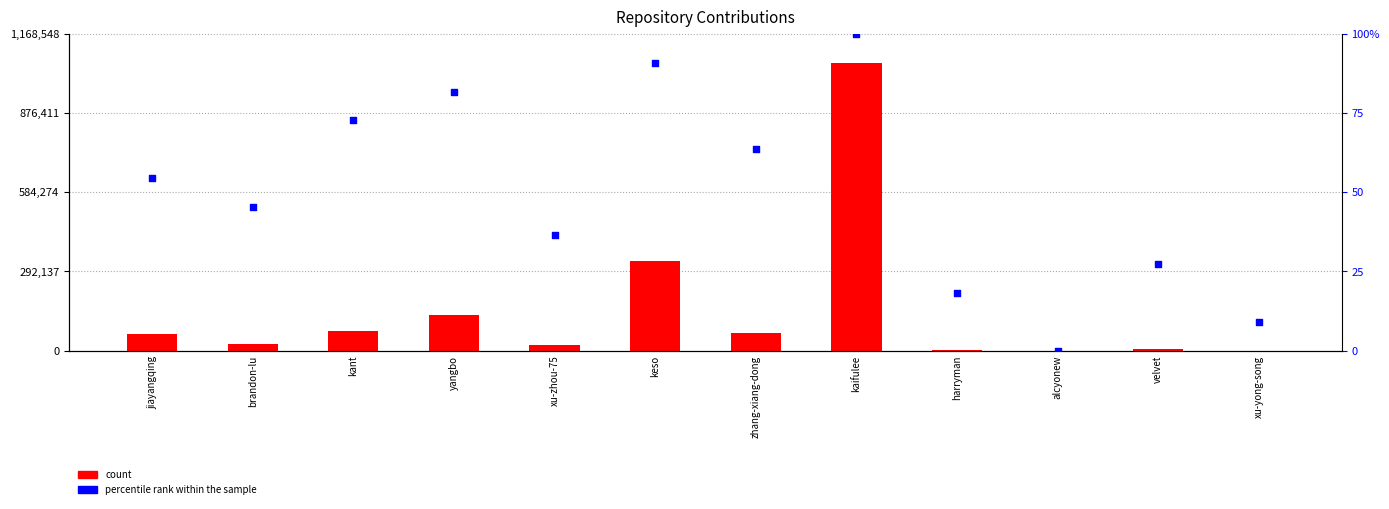

Which series contains the highest Y value?

count